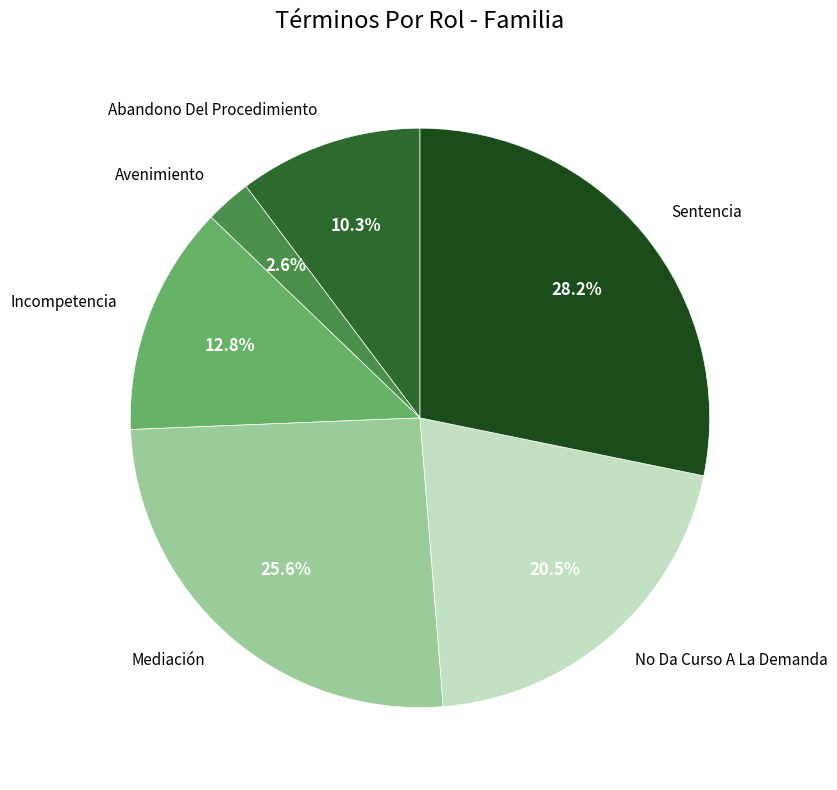

Rank the categories by value from lowest to highest.

Avenimiento, Abandono Del Procedimiento, Incompetencia, No Da Curso A La Demanda, Mediación, Sentencia